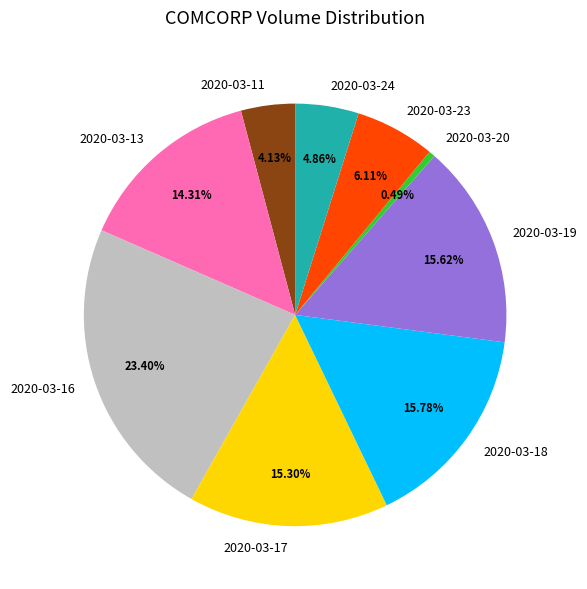

Approximately how many times larger is the value at 2020-03-23 compared to 2020-03-24?

1.3